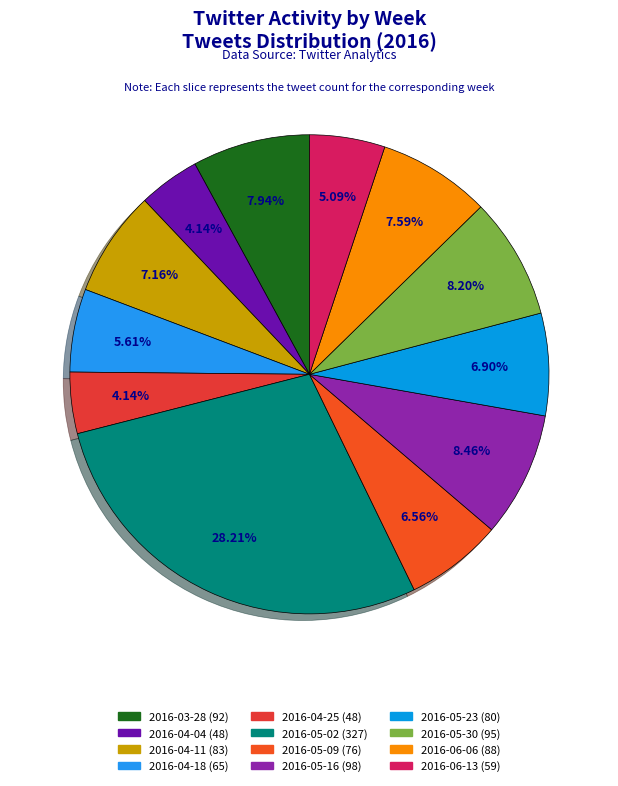

Combined, what portion of the pie is 2016-05-09 and 2016-06-13?

11.6%